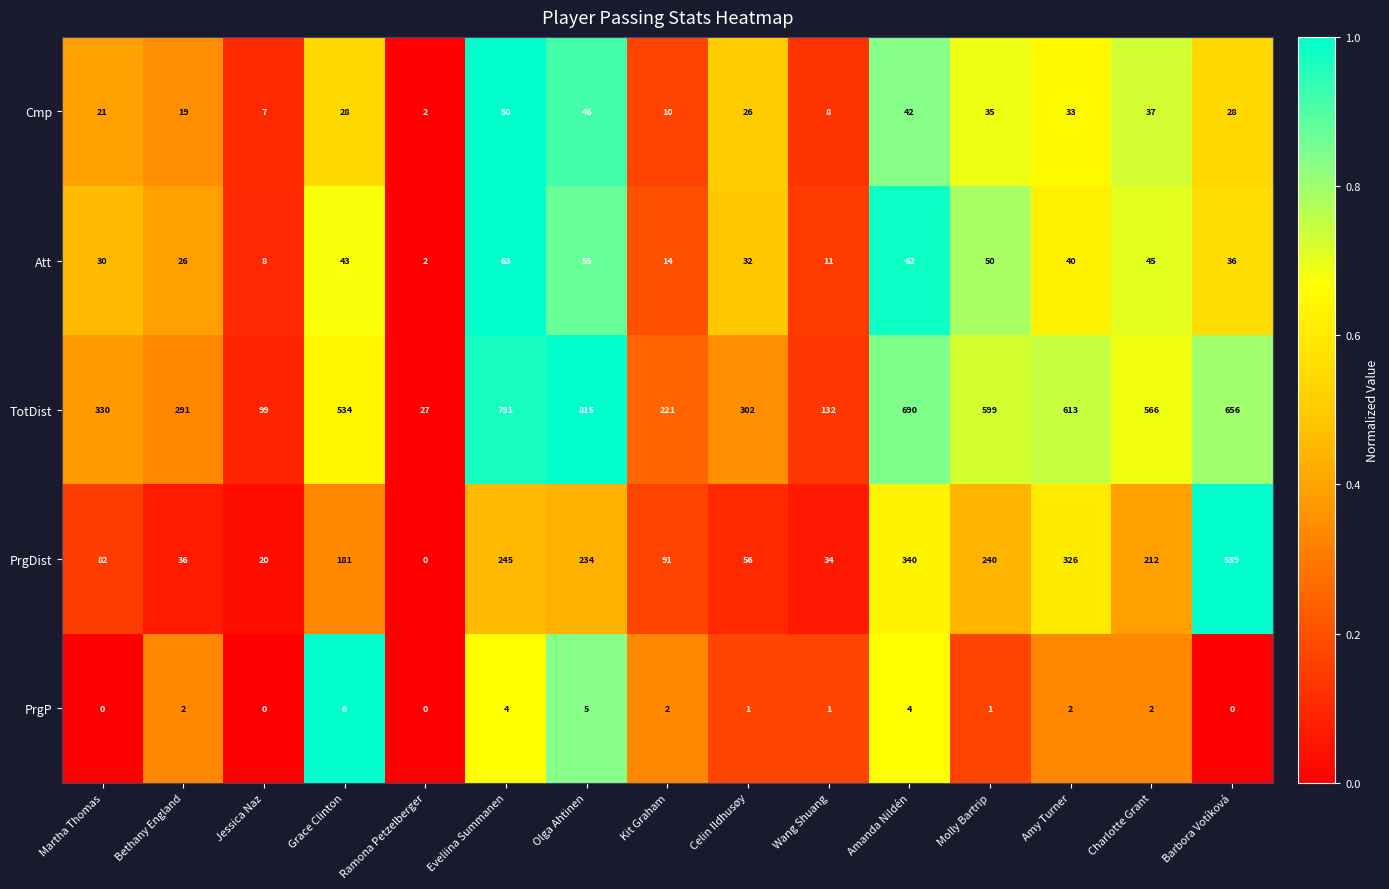

True or false: PrgP has a value of 2 at Molly Bartrip.

False